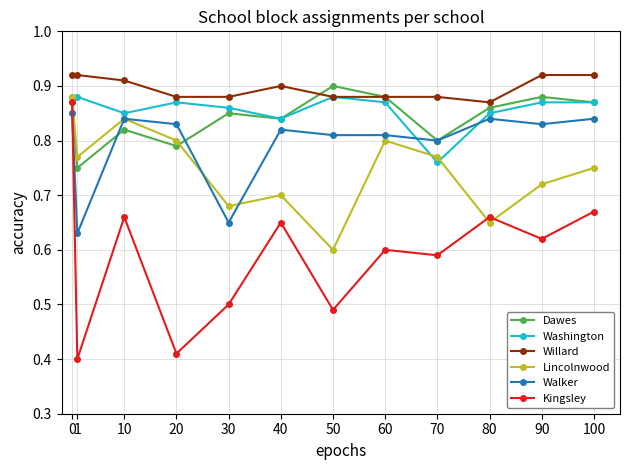

At which label does Dawes reach its peak?

50